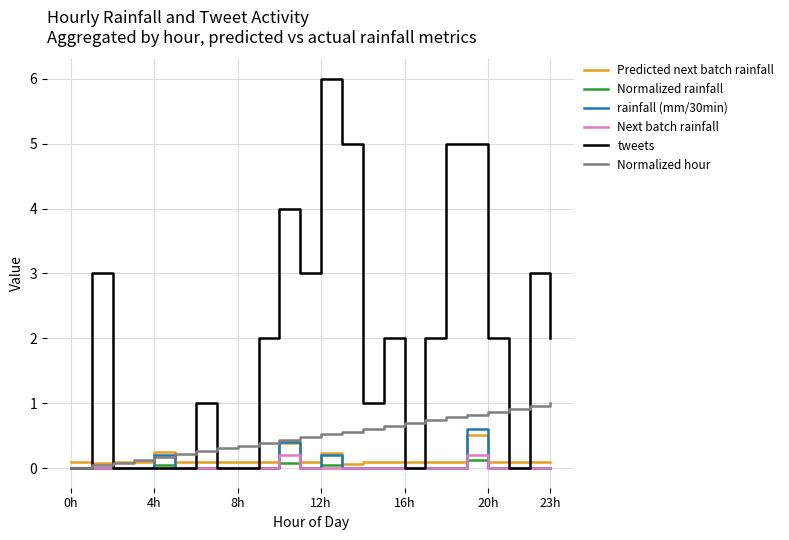

What is the maximum value shown in the chart?

6.0